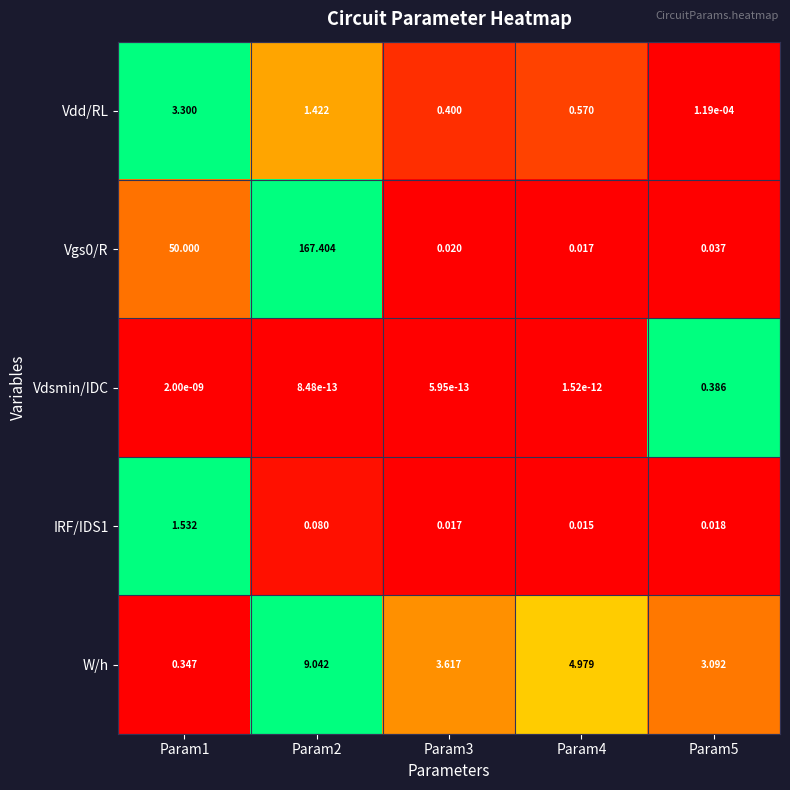

Is the value of IRF/IDS1 at Param5 greater than the value of Vdsmin/IDC at Param5?

No